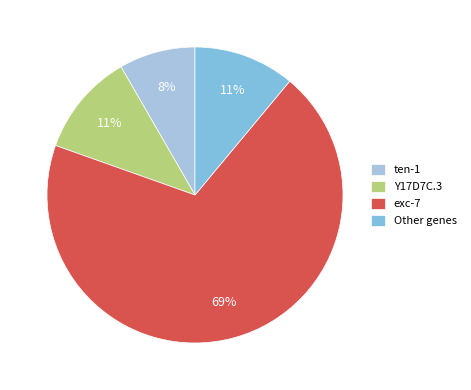

Is there a majority slice in this chart?

Yes